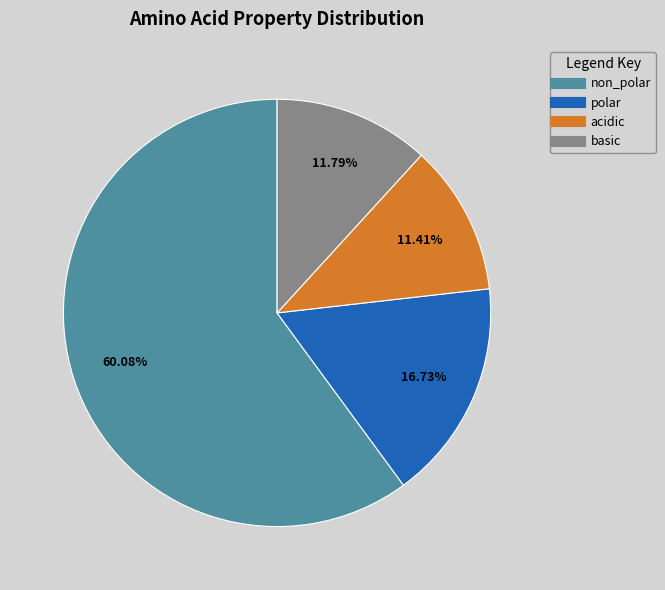

How many slices are in this pie chart?

4